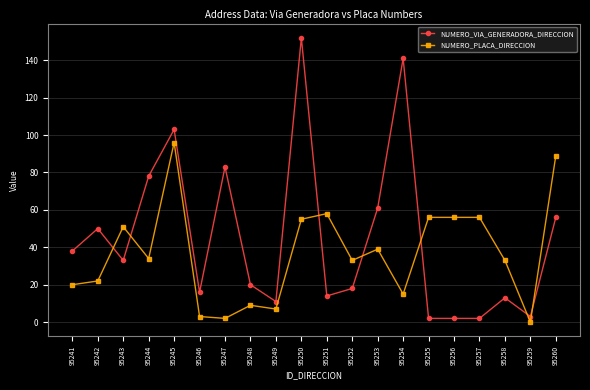

What is the sum of the NUMERO_PLACA_DIRECCION values at 95252 and 95255?

89